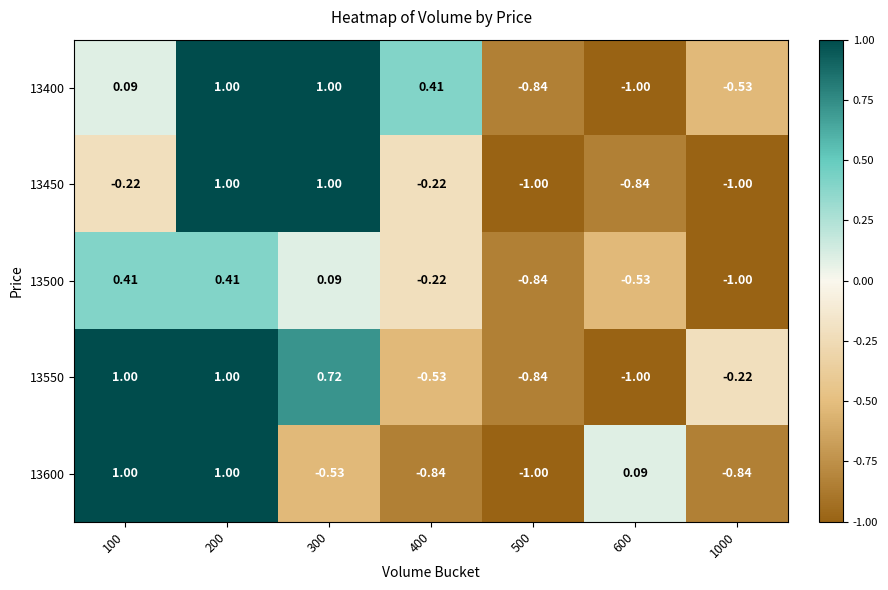

Is the value of 13450 at 600 greater than the value of 13500 at 600?

No